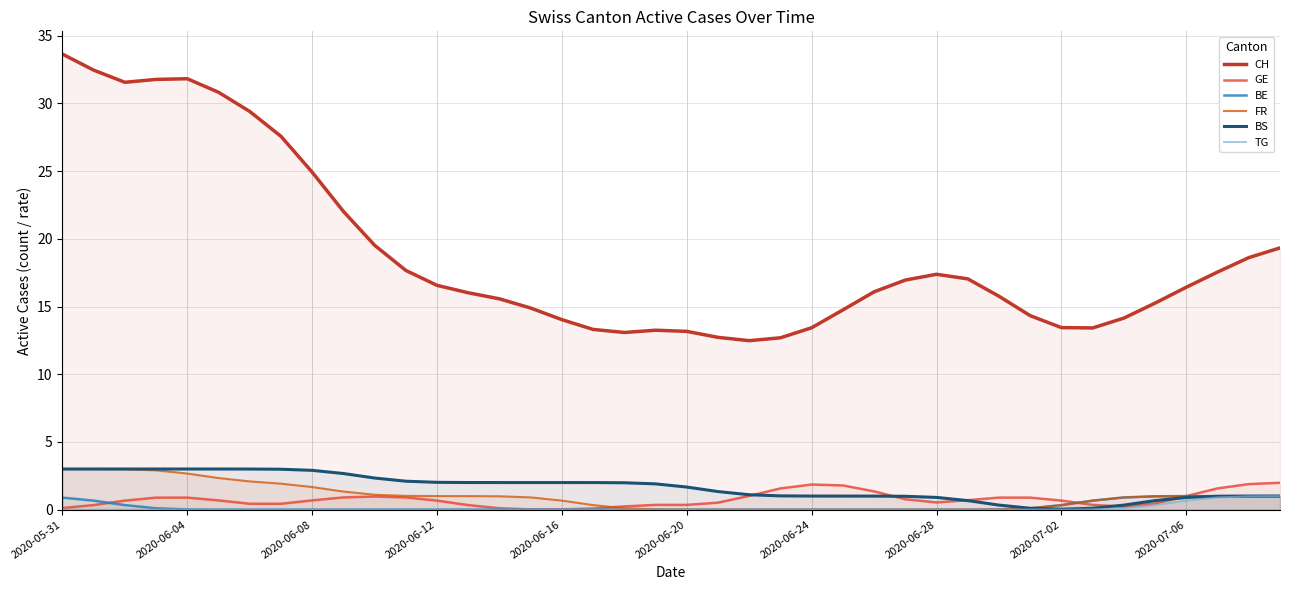

What are all the series names shown in the legend?

CH, GE, BE, FR, BS, TG